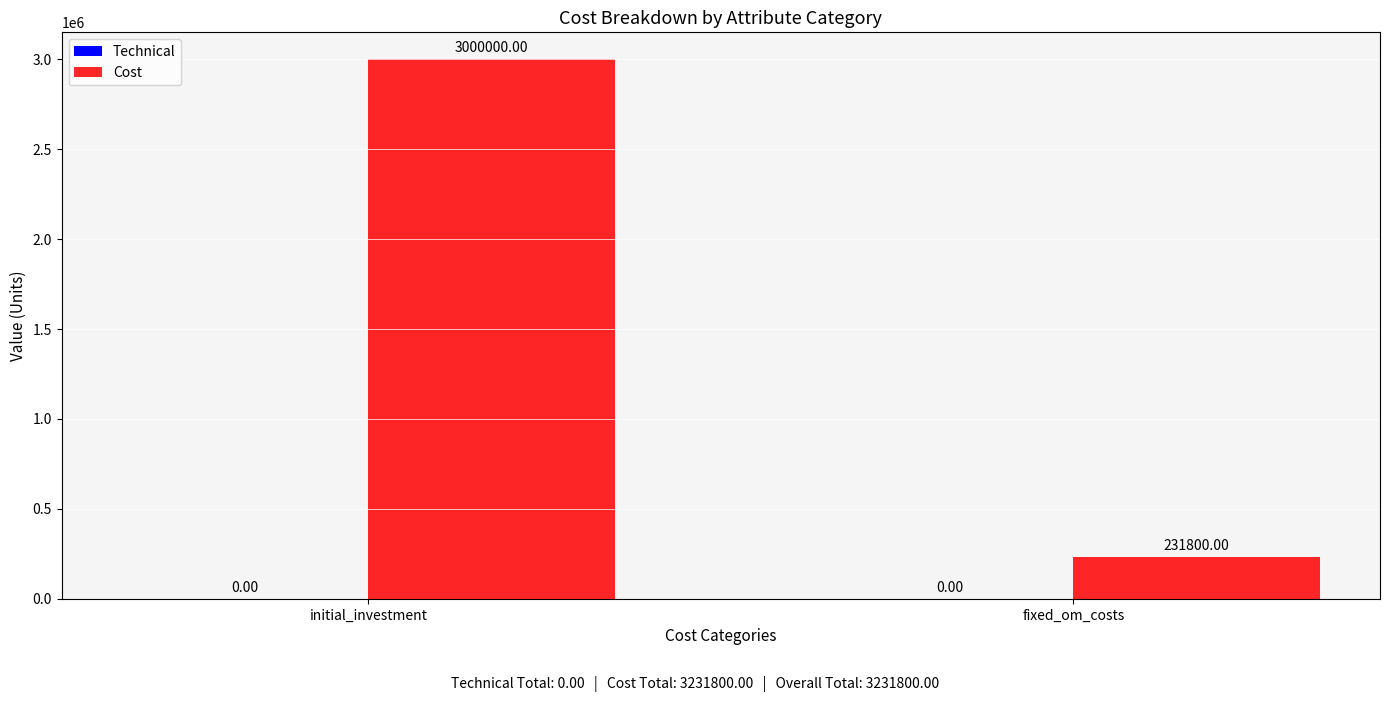

Between initial_investment and fixed_om_costs, which is larger?

initial_investment